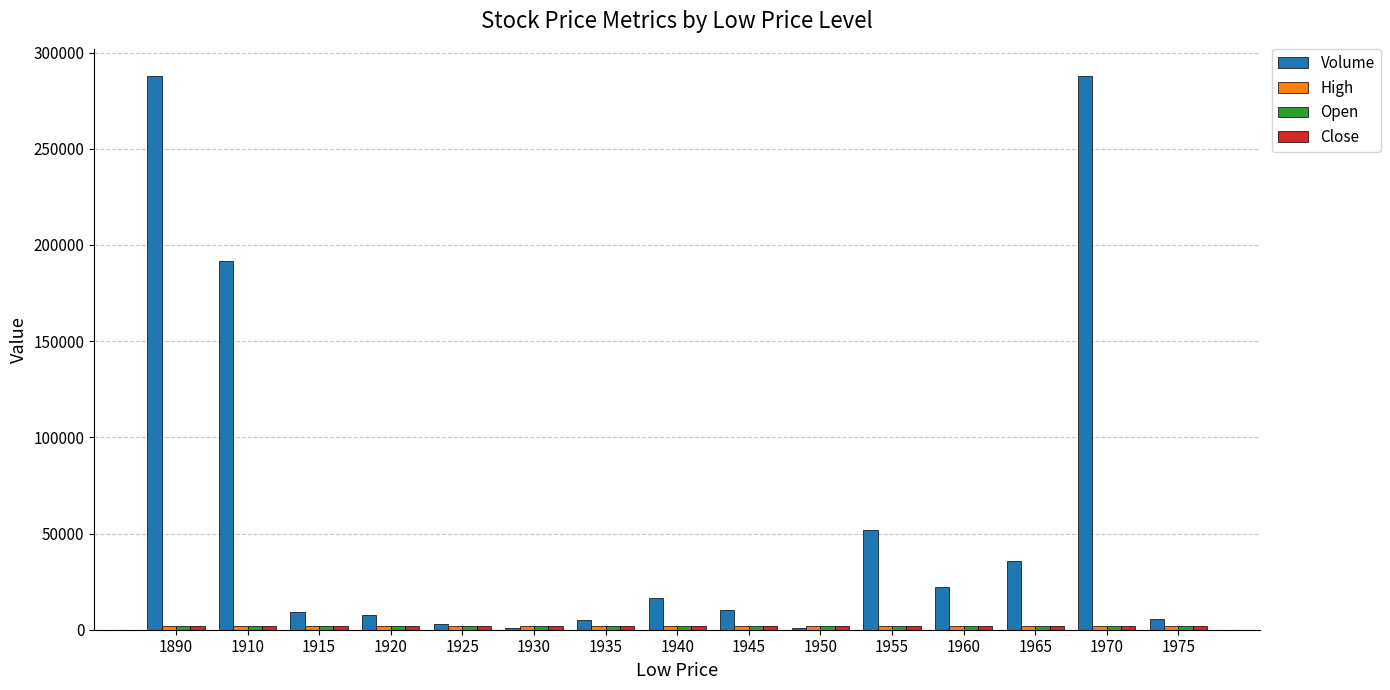

Which series has the largest total across all categories?

Volume